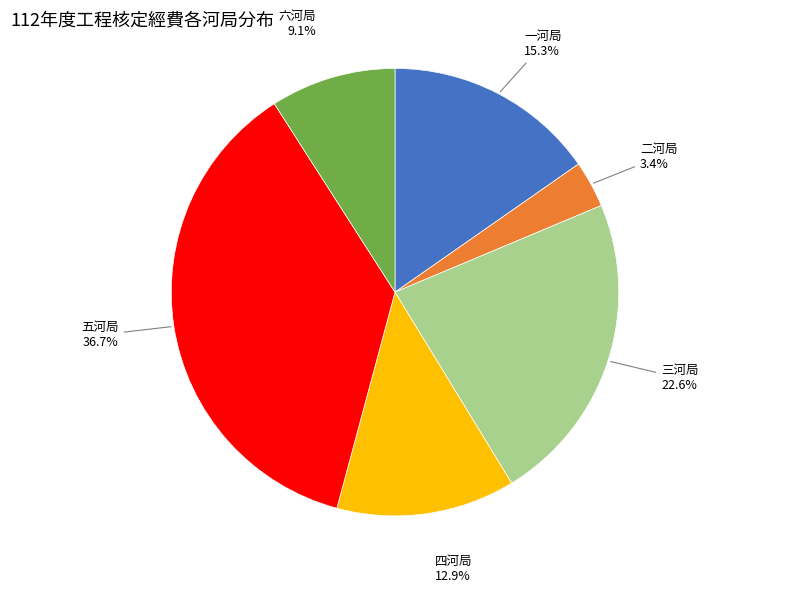

Which has a higher value, 四河局 or 一河局?

一河局